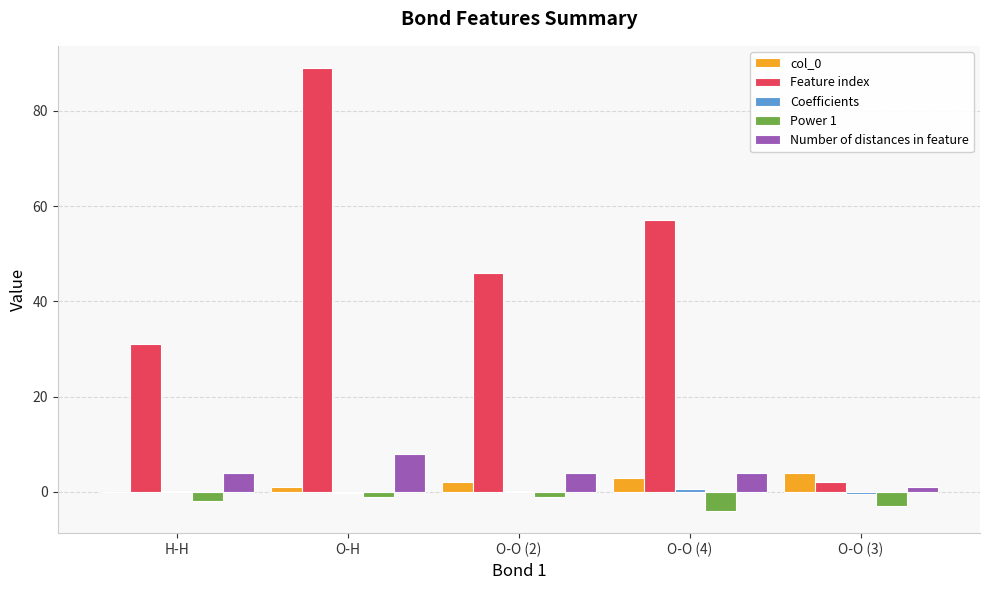

What is the highest value of the Number of distances in feature series?

8.0